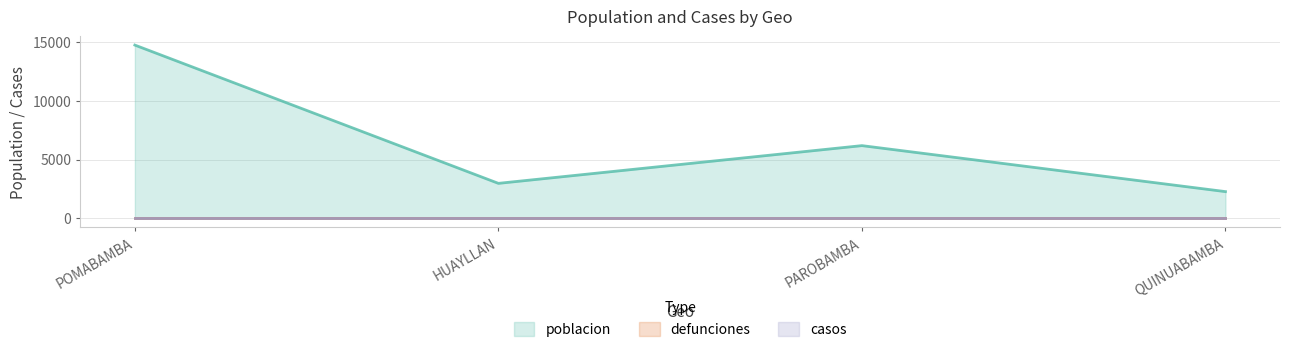

What is the total value across all series at HUAYLLAN?

2978